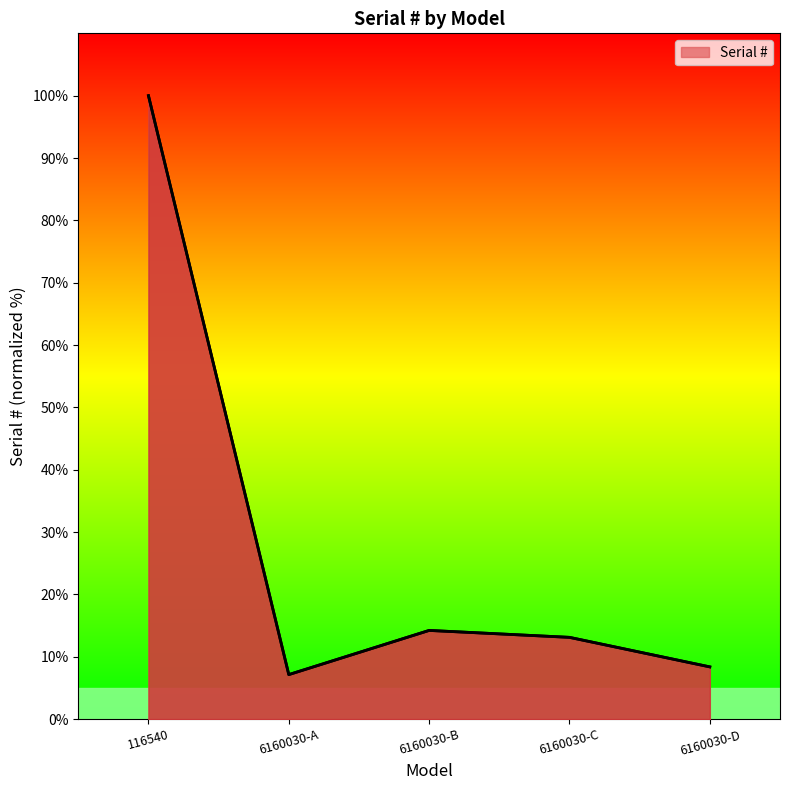

What position from the left is 6160030-C?

4